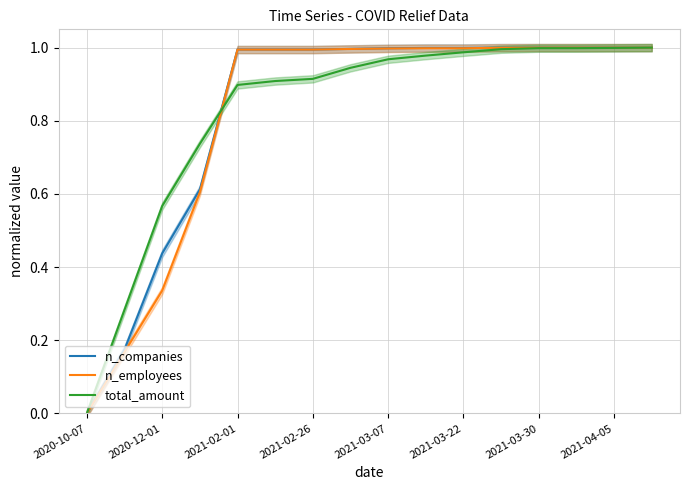

Which category has the lowest value in the total_amount series?

2020-10-07